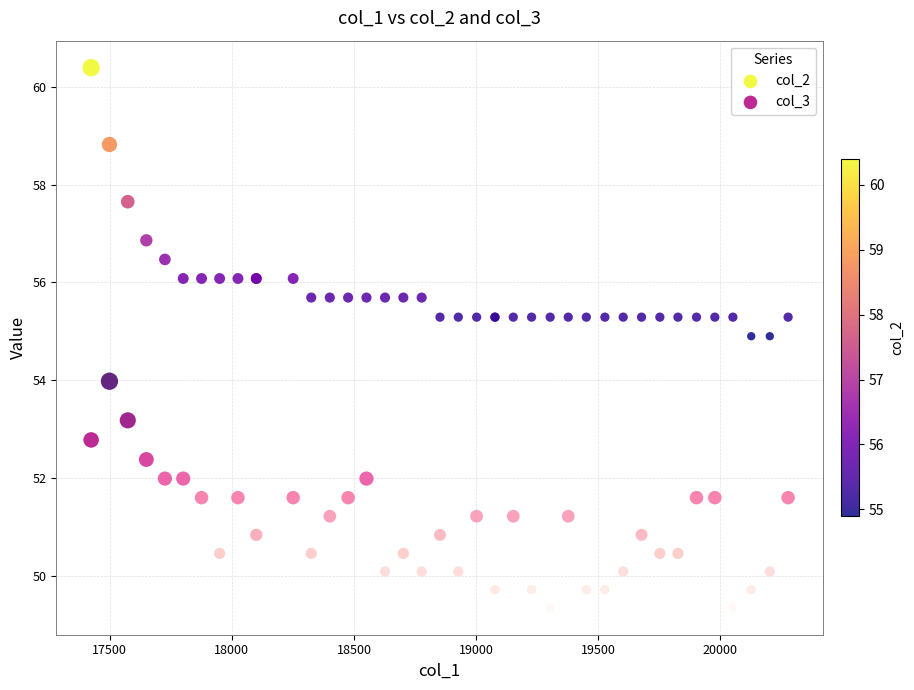

Which series contains the highest Y value?

col_2